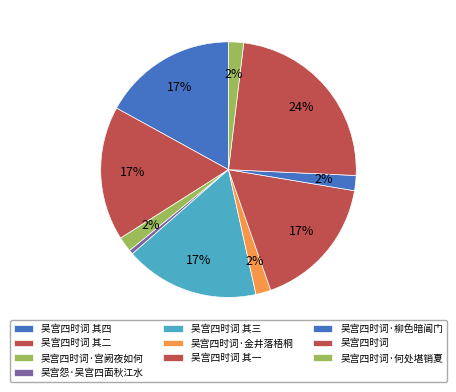

Count the number of slices in the pie.

10